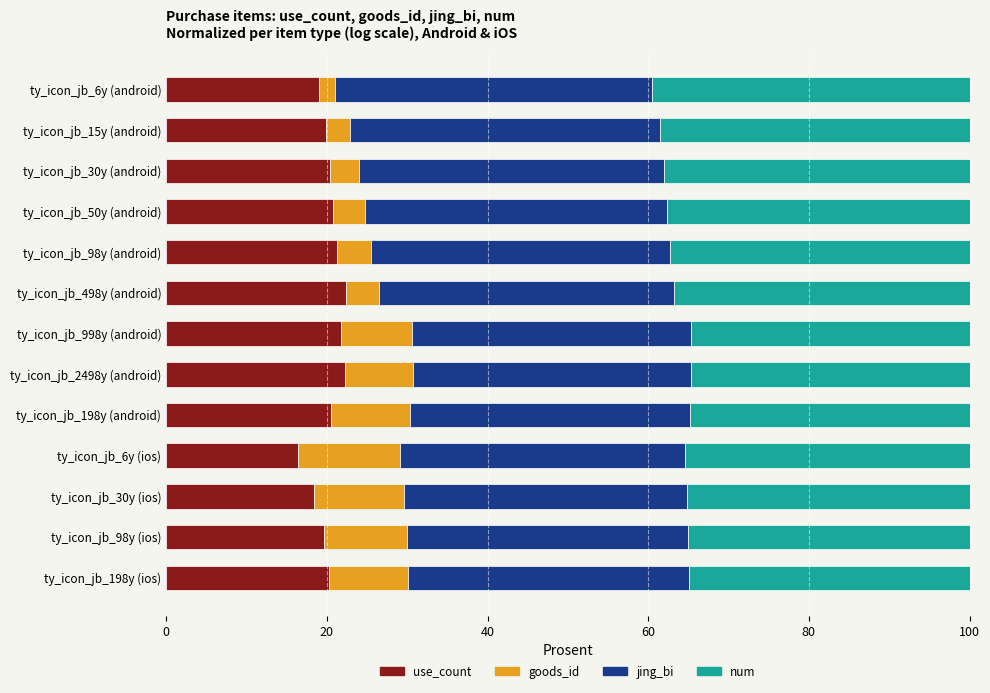

What is the total value across all series at ty_icon_jb_2498y (android)?

100.0